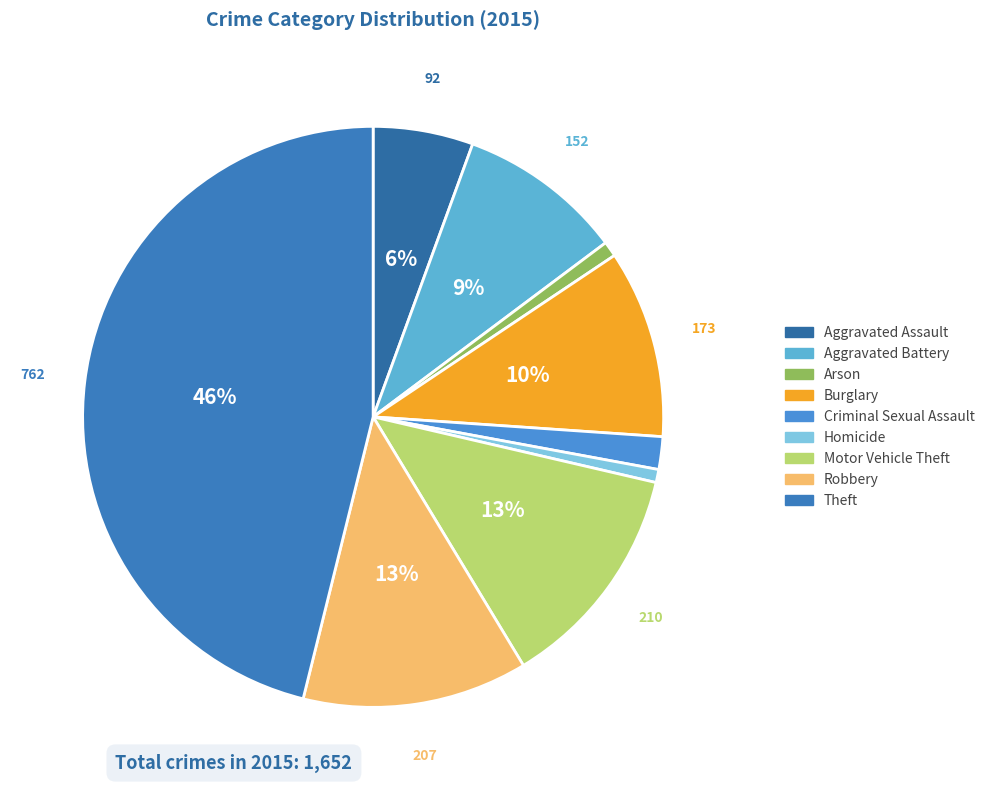

How many segments does this pie chart have?

9